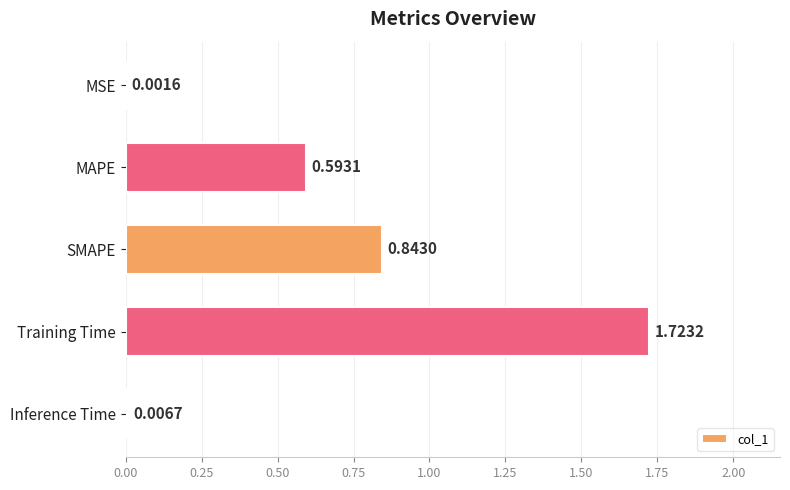

What is the sum of the values at Training Time and MAPE?

2.3